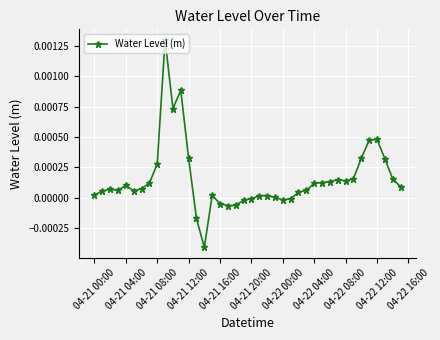

True or false: the data has more than 2 interior local peaks.

True